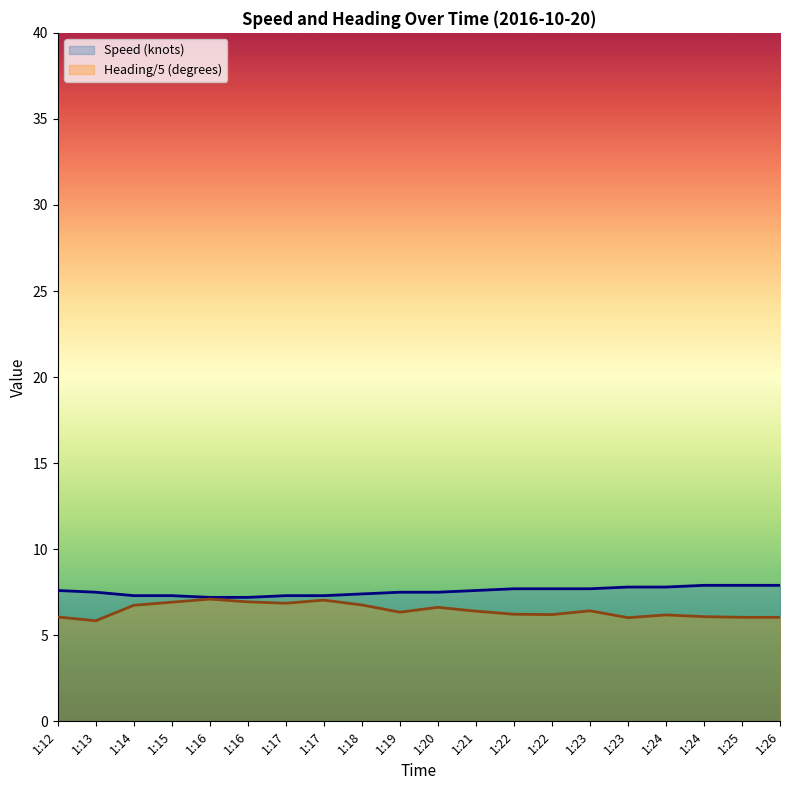

Which series has the widest spread of values?

Heading/5 (degrees)